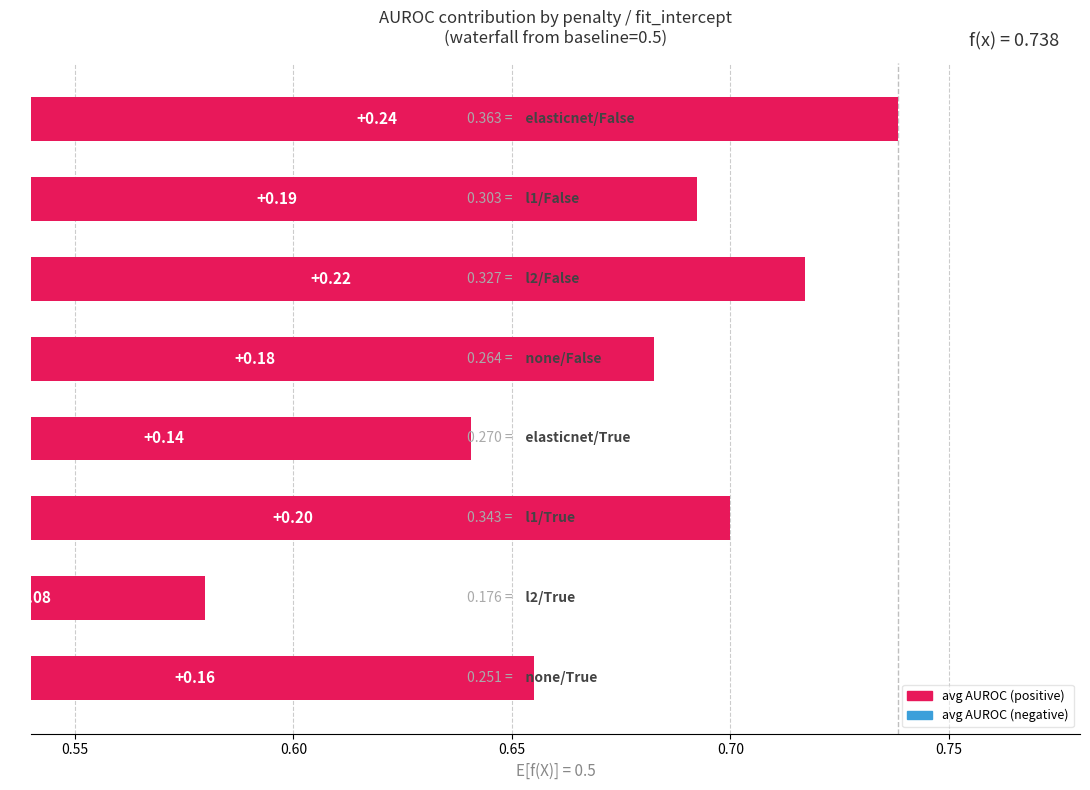

What is the sum of the avg f-score values at l1/False and l2/False?

0.6